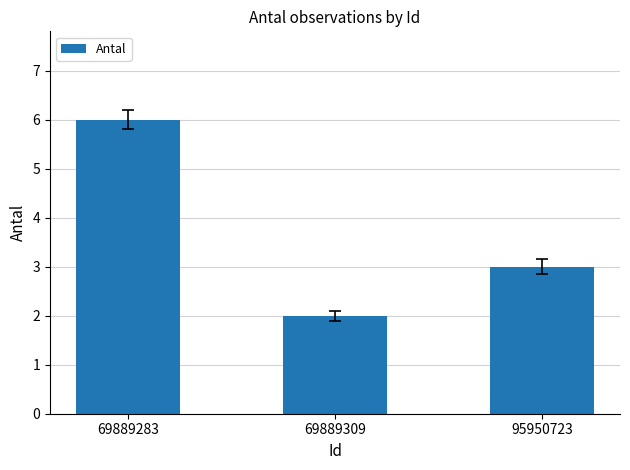

Which label corresponds to the largest value in the chart?

69889283